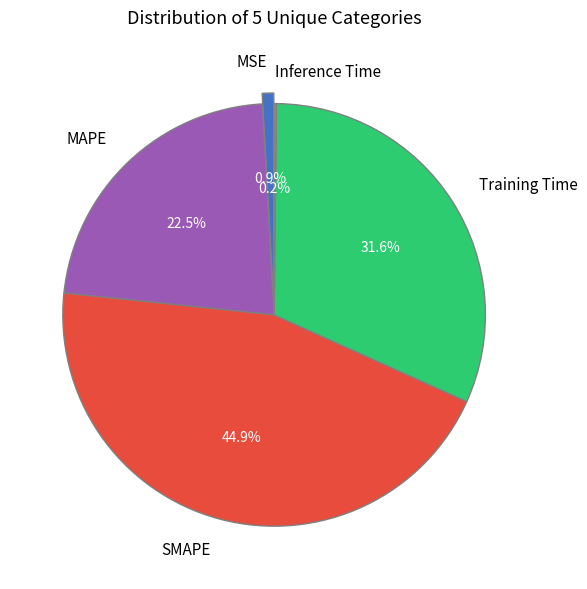

Which category has the biggest portion of the pie?

SMAPE